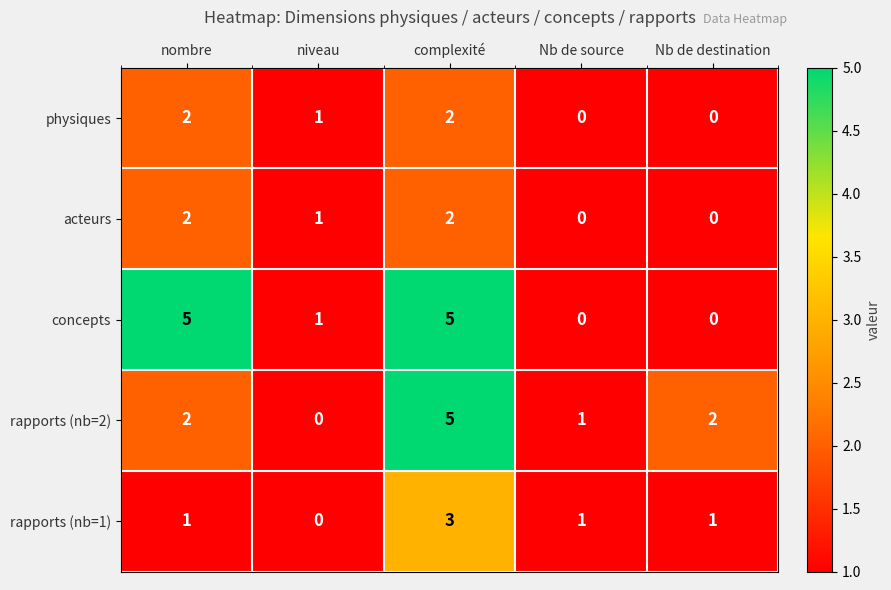

Count the number of data series in this chart.

5